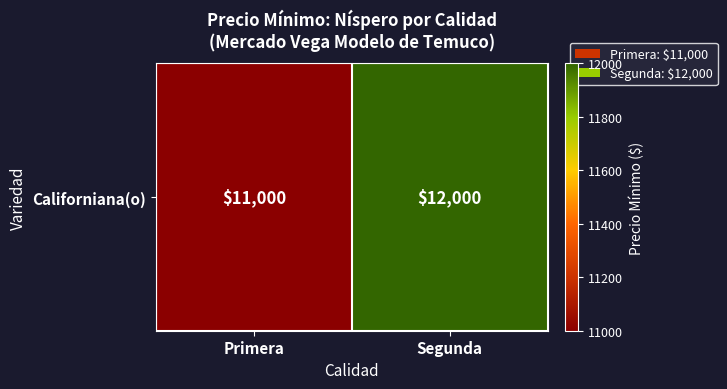

What is the approximate value at Segunda, to the nearest 100?

12000